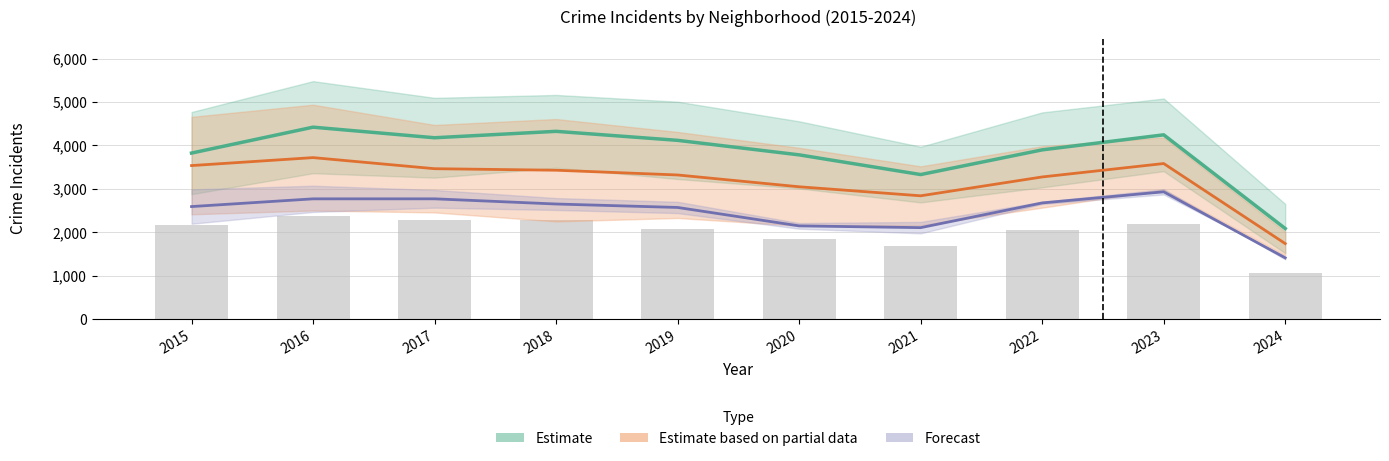

Between 2020 and 2024, which is larger?

2020